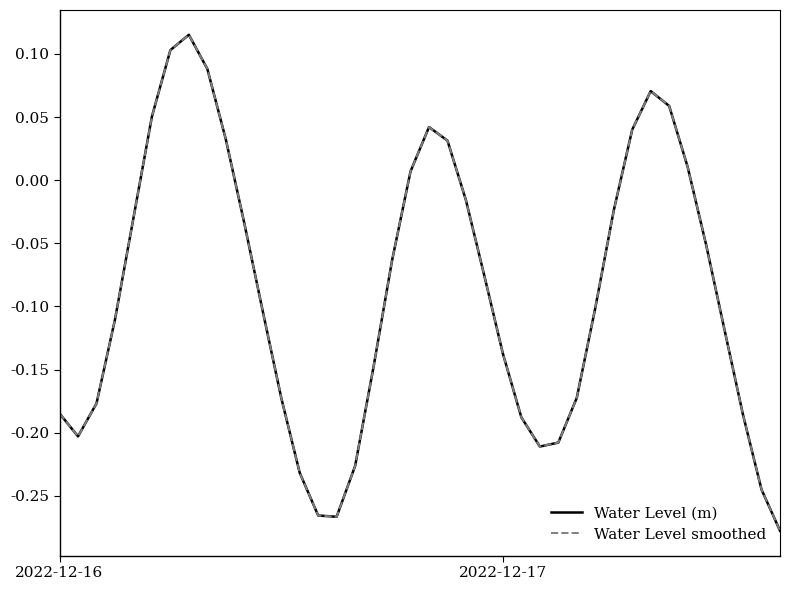

What is the value of the Water Level smoothed point at the 28th from the left?

-0.2